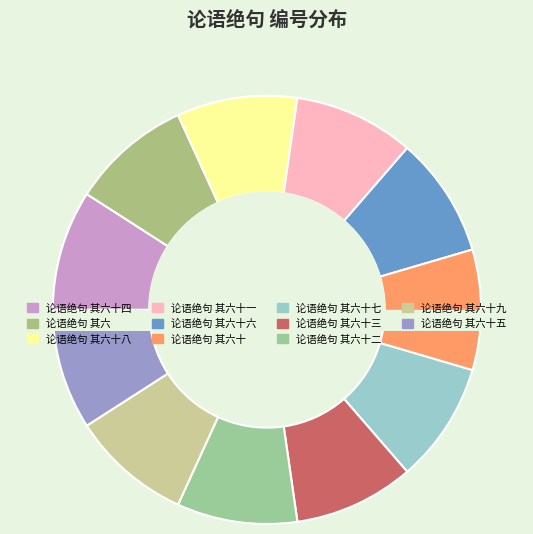

To the nearest percent, what portion does 论语绝句 其六十 represent?

9%